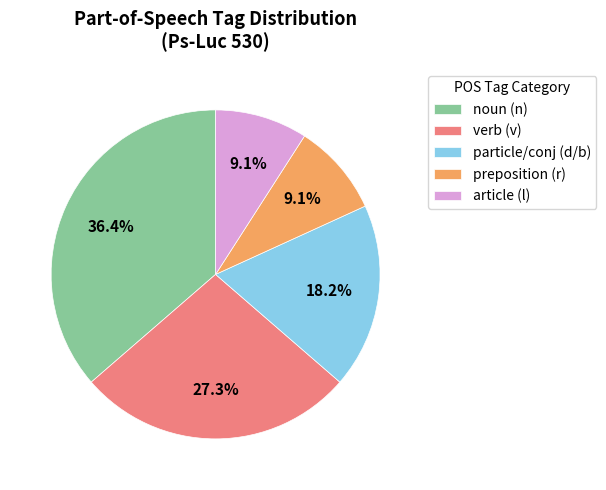

What percentage is NOT represented by verb (v)?

72.7%